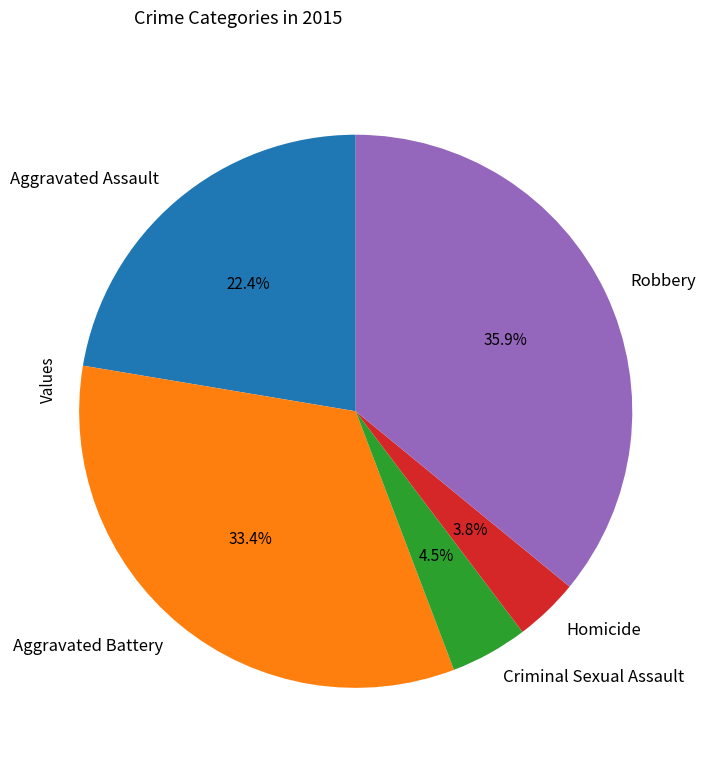

Between Robbery and Criminal Sexual Assault, which is larger?

Robbery